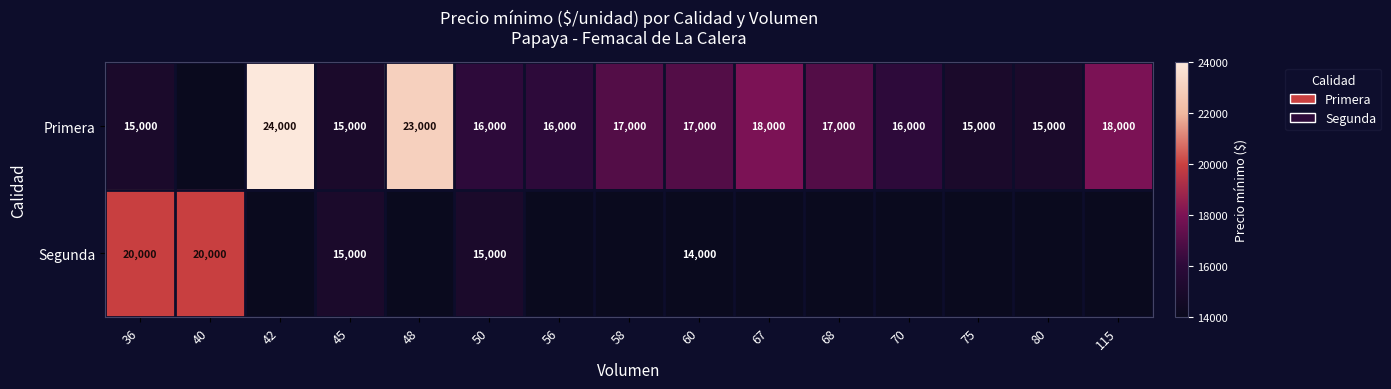

What is the difference between the Primera values at 115 and 48?

5000